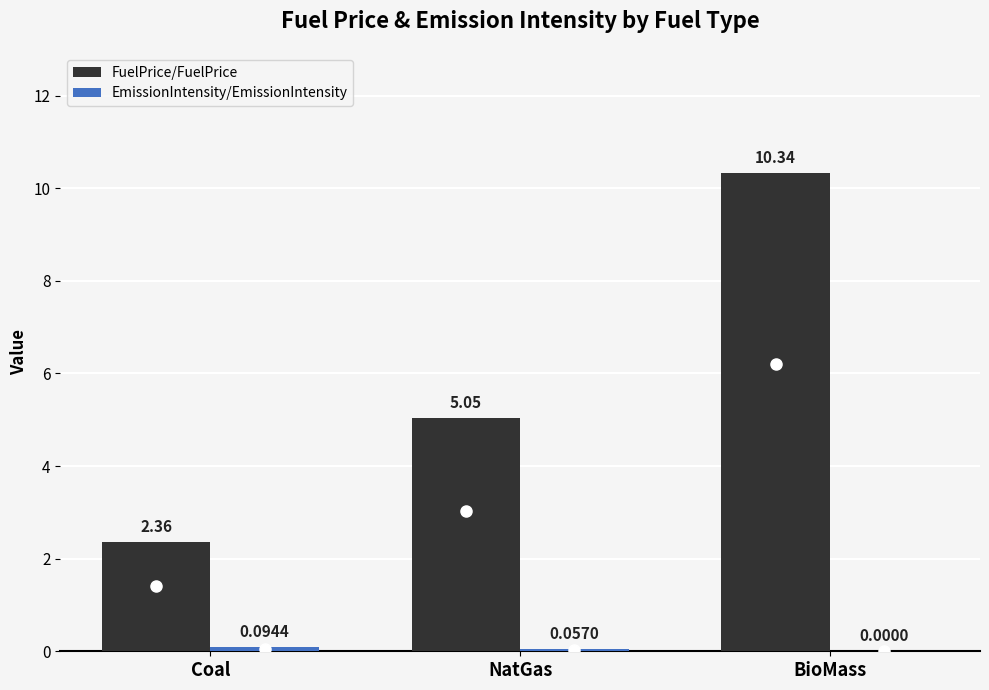

How many values in the FuelPrice/FuelPrice series exceed 5?

2